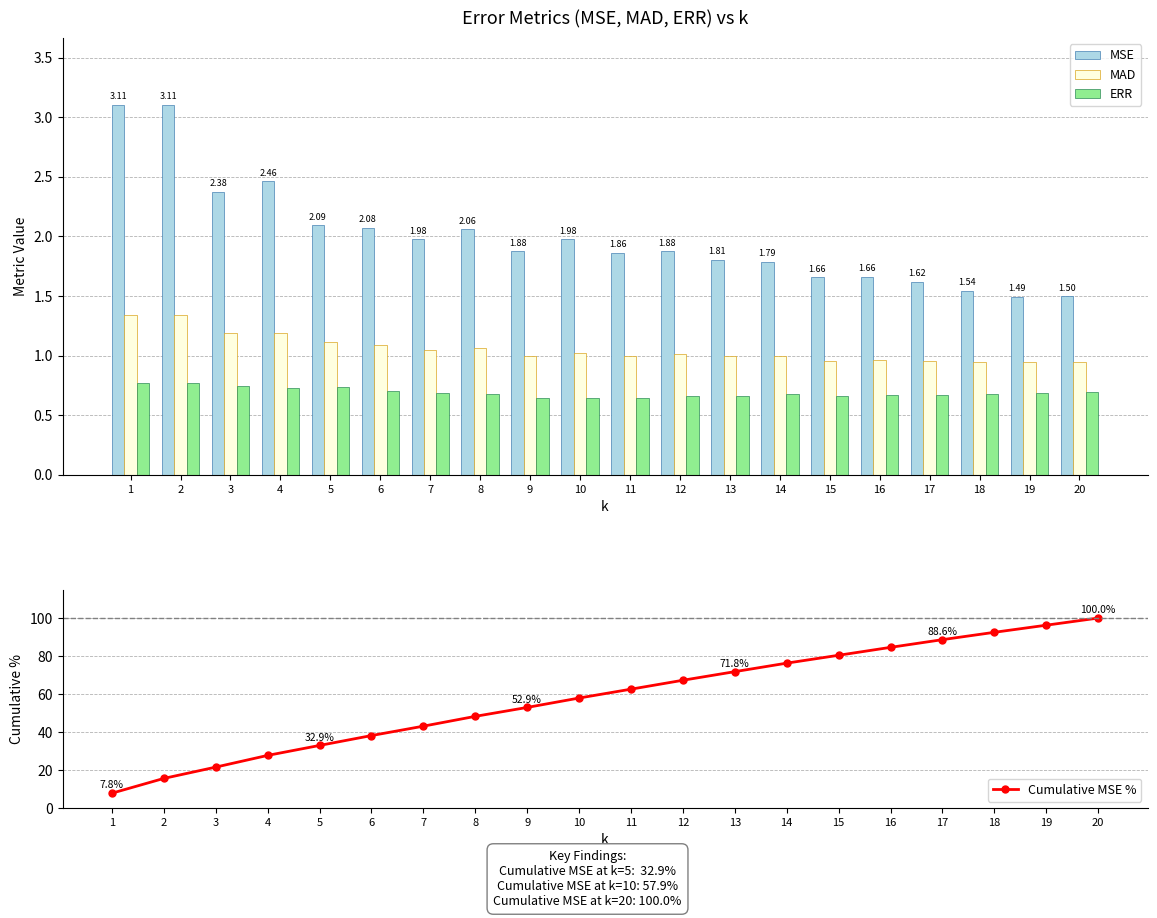

How many values in the Cumulative MSE % series exceed 62?

10